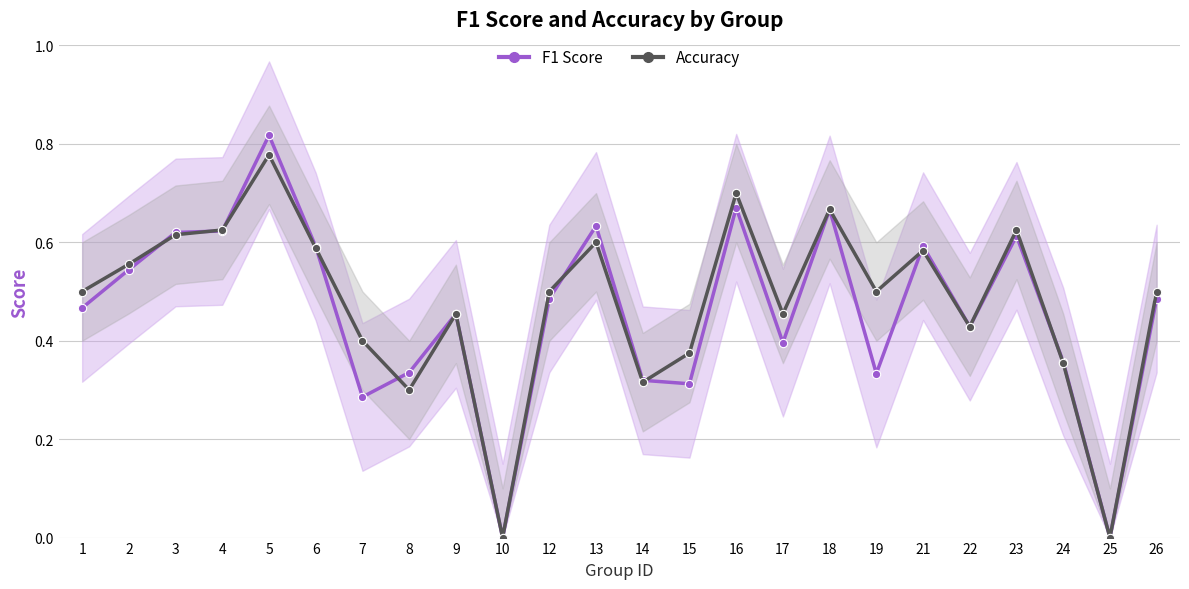

At which label does accuracy reach its peak?

5